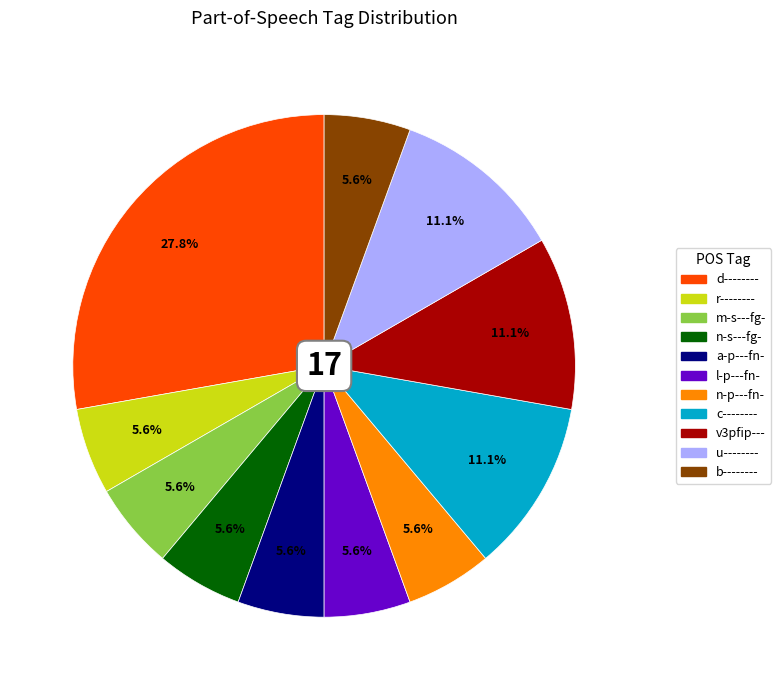

The u-------- slice represents 17% of the pie. True or false?

False